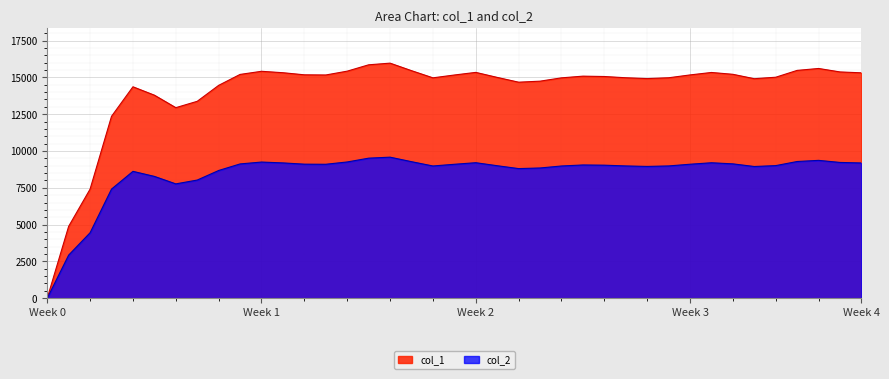

How many values in the col_2 series are below 9035?

19